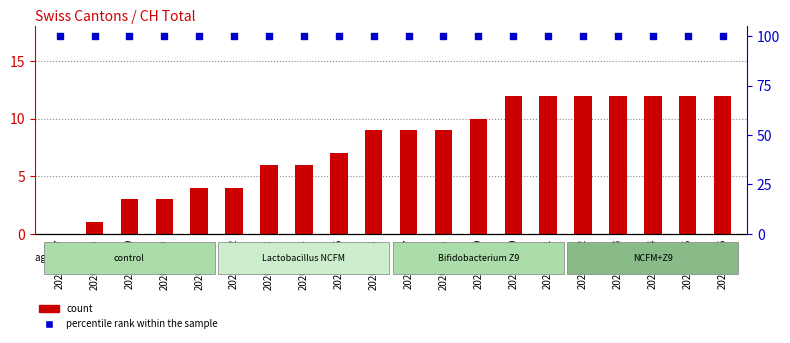

At which category is the sum across all series the highest?

2020-06-20